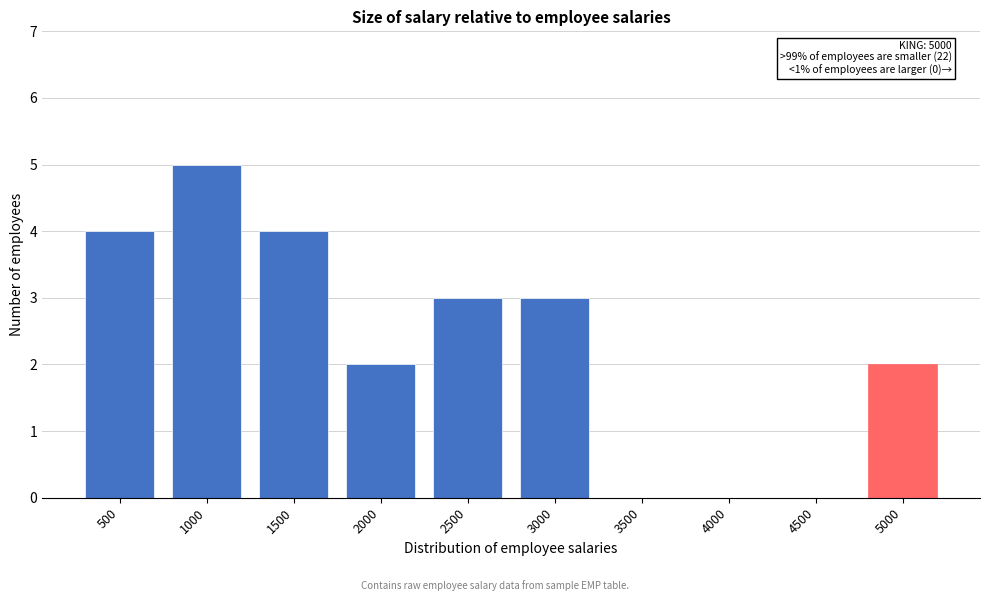

Reading left to right, transcribe all the data shown in this chart.

500=4	1000=5	1500=4	2000=2	2500=3	3000=3	3500=0	4000=0	4500=0	5000=2